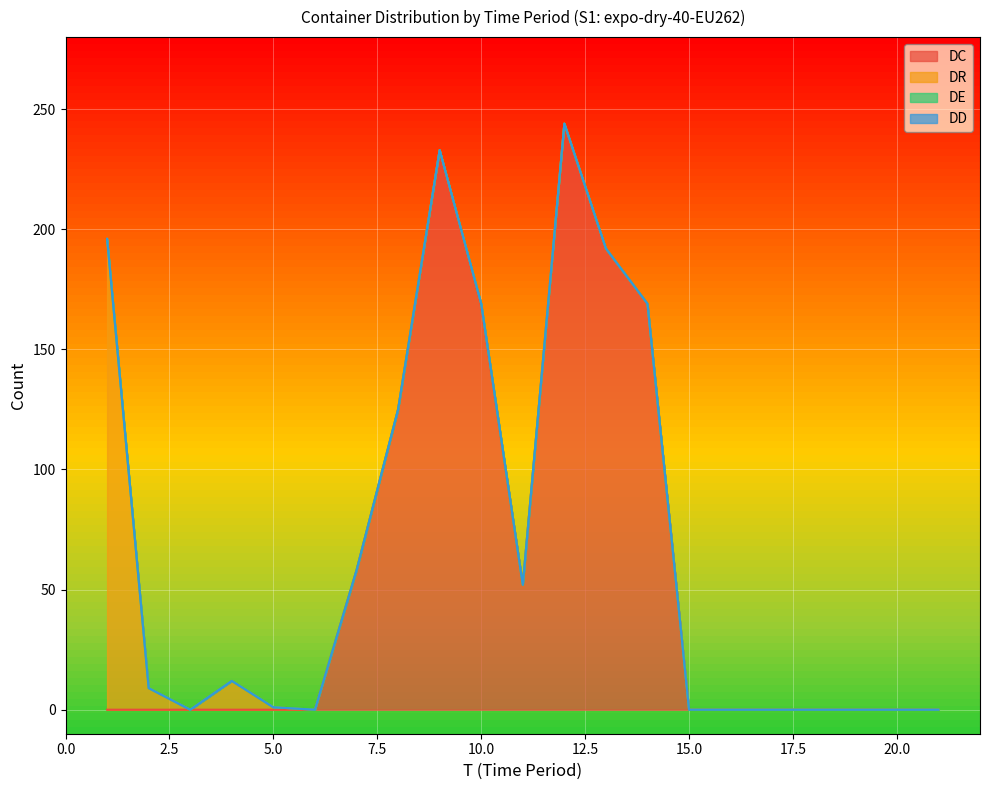

True or false: DR and DE cross at least once.

False